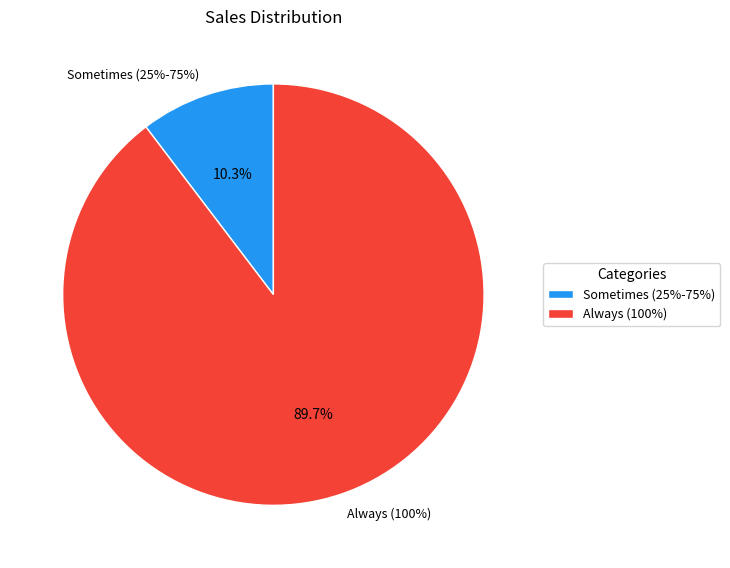

Combined, do Always (100%) and Sometimes (25%-75%) account for over 50%?

Yes